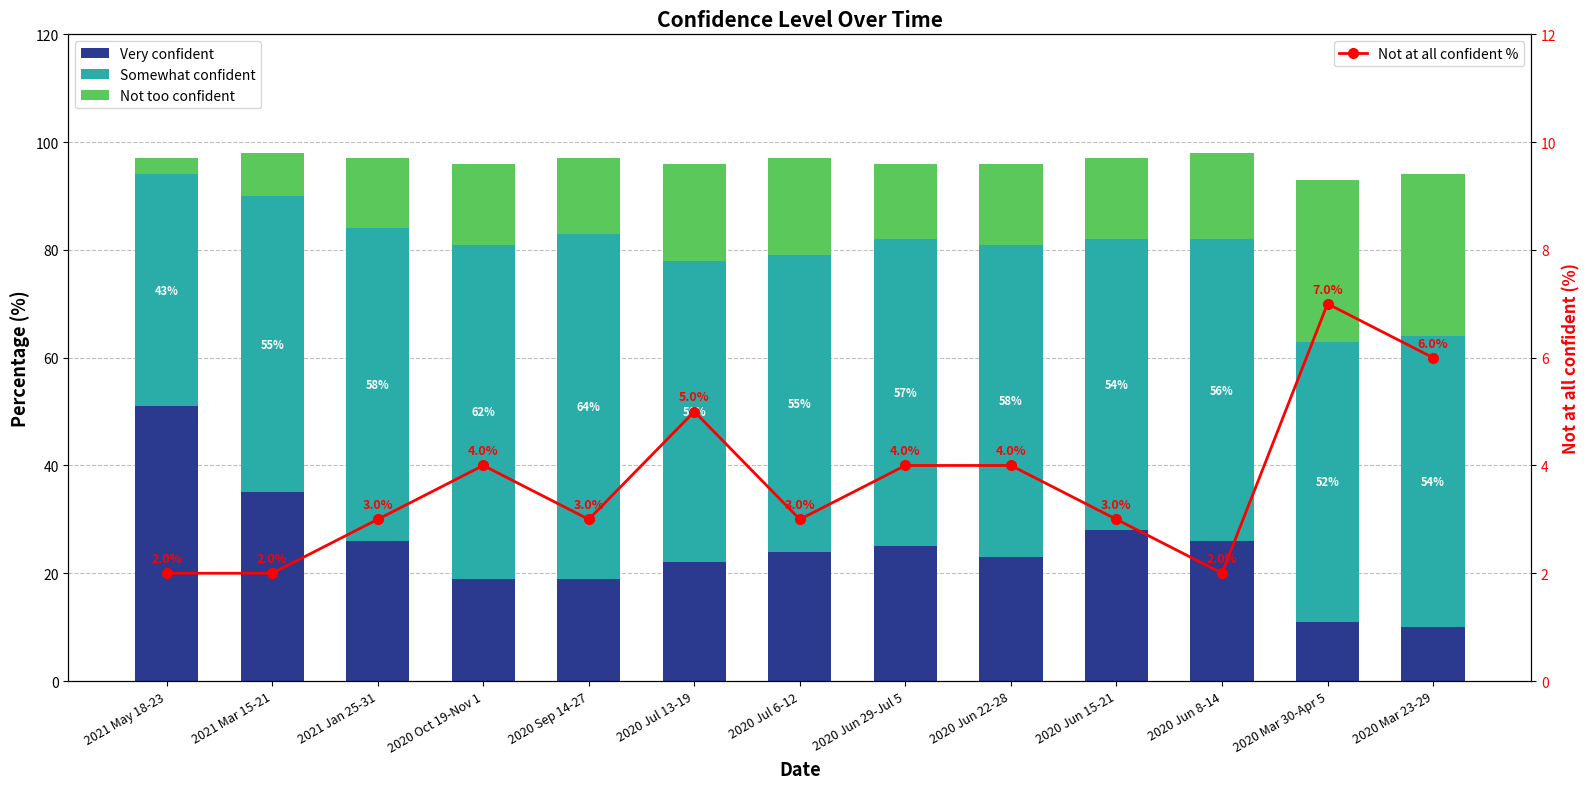

List the series in order of their overall mean, lowest first.

Not at all confident %, Not too confident, Very confident, Somewhat confident